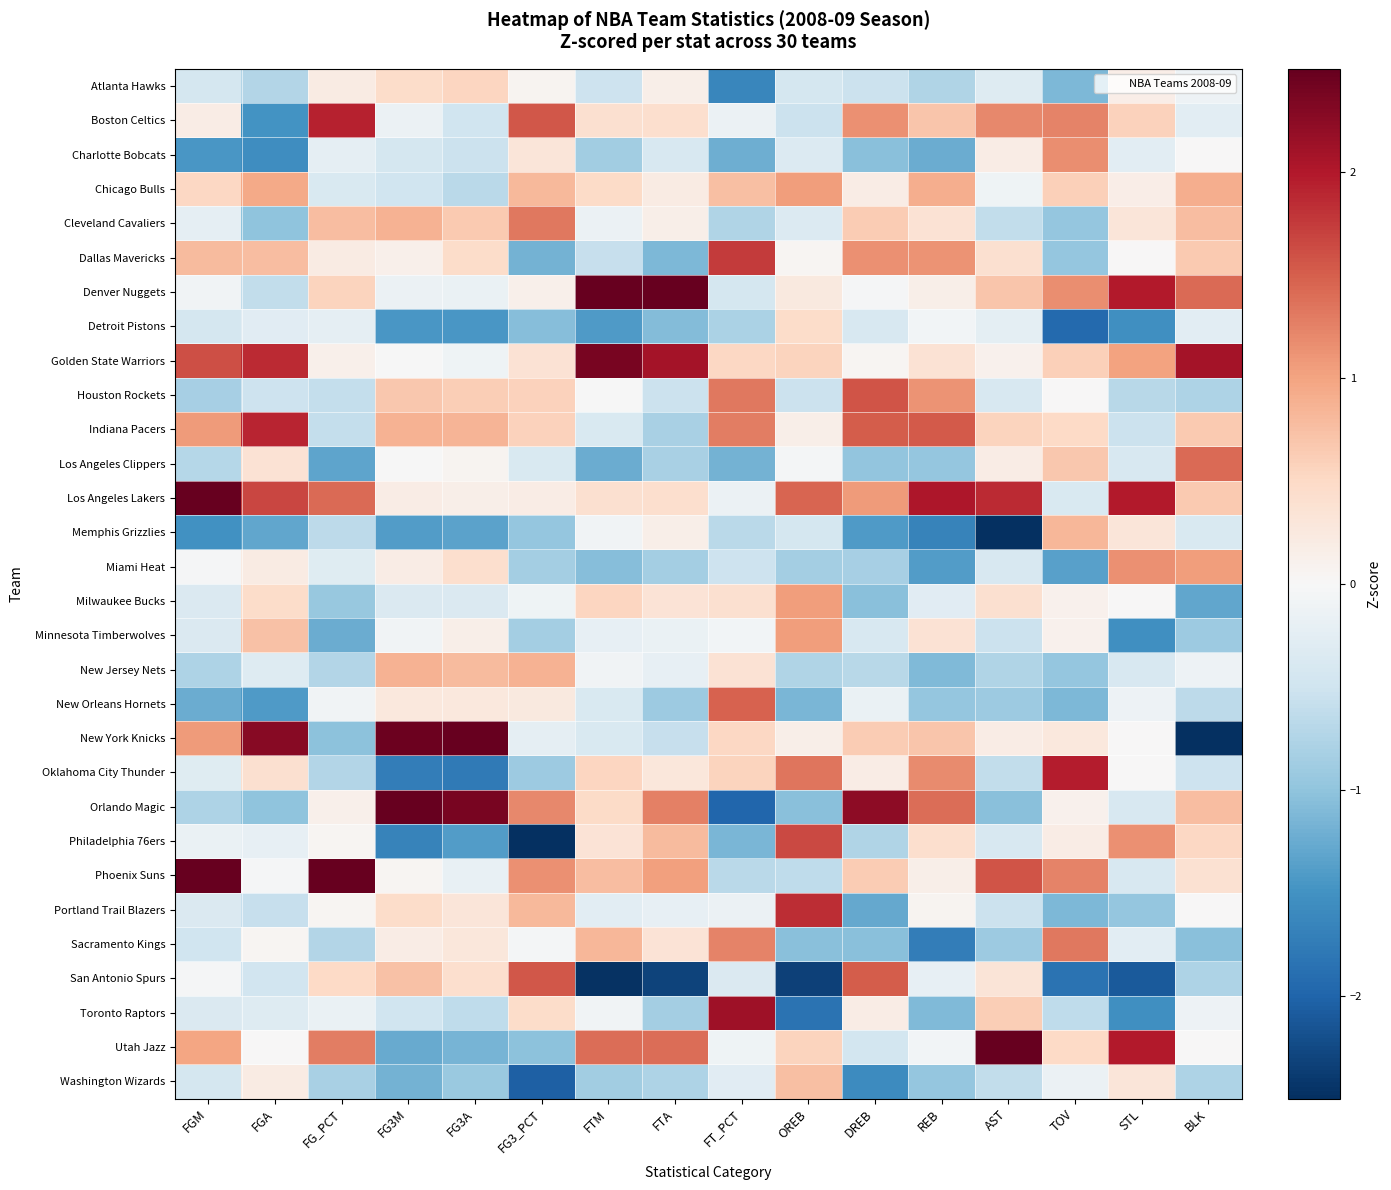

Between FGM and REB, which series saw the biggest shift?

Phoenix Suns